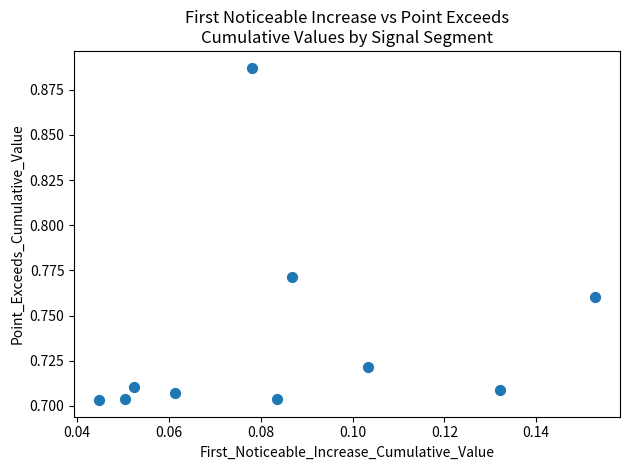

How many points are shown in the scatter plot?

10